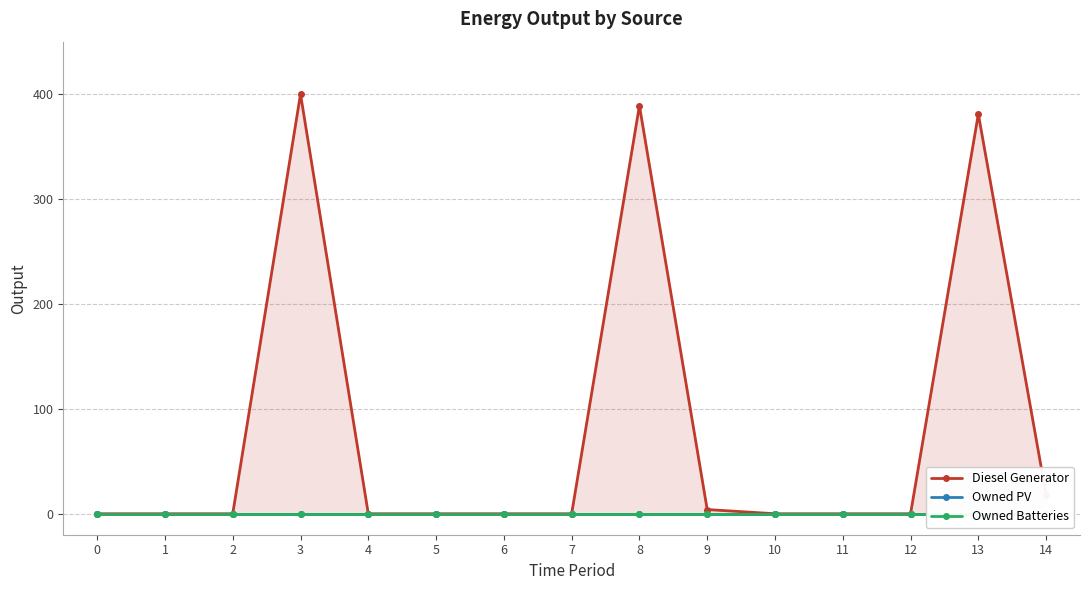

Where is the first local maximum for Diesel Generator?

3